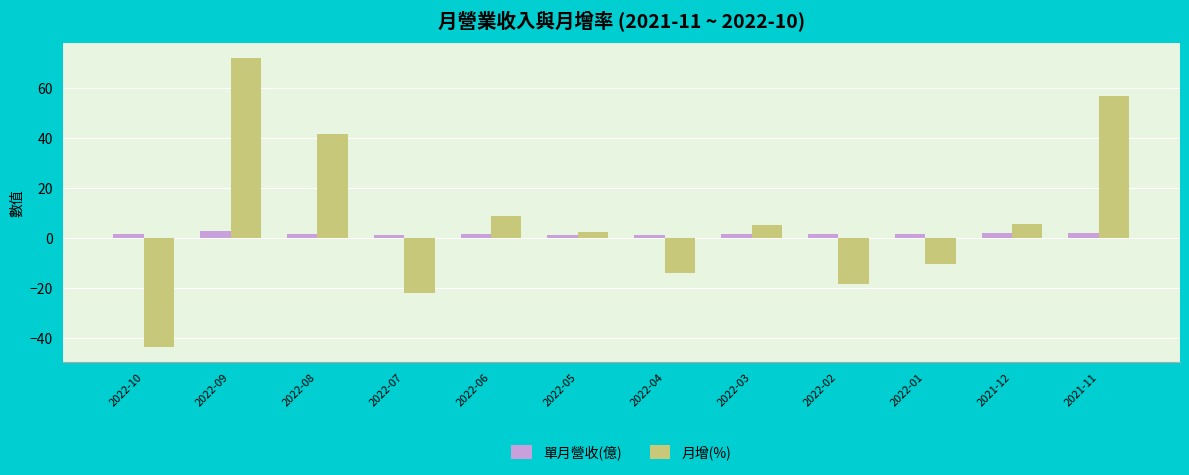

What is the average value of the 單月營收(億) series?

1.7